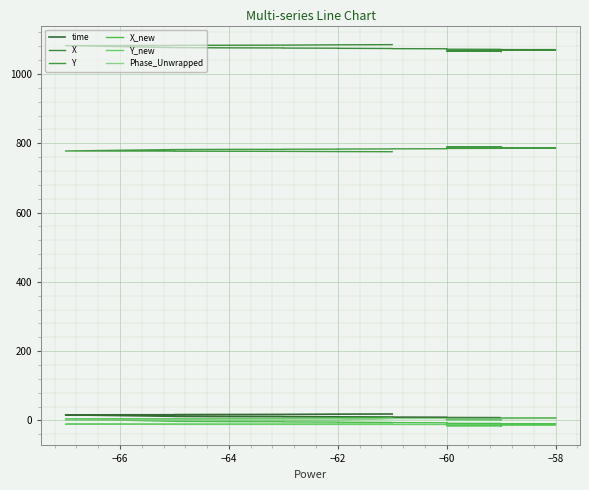

Reading right to left, extract all data points from this chart.

time: 18.5	18.1	17.4	17.1	16.8	16.4	16.0	11.8	11.3	11.1	10.8	10.5	10.2	9.8	9.7	9.4	9.1	8.8	8.4	8.2	8.0	7.6	7.3	7.1	6.8	6.6	6.3	6.1	5.7	5.5	5.1	5.0	4.6	4.4	4.0	3.5	3.2	2.9	2.7	2.3
X: 1084.7	1084.1	1083.3	1082.9	1082.7	1082.3	1081.8	1076.1	1075.4	1075.2	1074.8	1074.4	1074.1	1073.5	1073.4	1073.1	1072.7	1072.2	1071.7	1071.5	1071.1	1070.7	1070.4	1070.2	1069.8	1069.5	1069.1	1069.0	1068.6	1068.4	1067.9	1067.7	1067.2	1066.9	1066.5	1066.0	1065.6	1065.3	1065.0	1064.3
Y: 775.6	776.0	776.6	776.9	777.1	777.4	777.7	781.8	782.3	782.5	782.8	783.1	783.3	783.7	783.8	783.9	784.2	784.5	784.9	785.1	785.3	785.6	785.8	785.9	786.2	786.5	786.7	786.8	787.1	787.2	787.6	787.7	788.0	788.2	788.5	788.9	789.2	789.4	789.6	790.0
X_new: 7.8	7.2	6.1	5.7	5.4	4.9	4.3	-2.7	-3.6	-3.9	-4.3	-4.8	-5.2	-5.9	-6.1	-6.4	-6.8	-7.4	-8.1	-8.3	-8.8	-9.3	-9.6	-9.9	-10.4	-10.8	-11.2	-11.4	-11.8	-12.1	-12.7	-13.0	-13.5	-13.9	-14.4	-15.1	-15.5	-15.9	-16.2	-17.1
Y_new: -10.8	-10.9	-10.9	-10.9	-10.9	-10.9	-11.0	-11.4	-11.5	-11.5	-11.5	-11.6	-11.6	-11.7	-11.7	-11.7	-11.8	-11.8	-11.9	-11.9	-11.9	-11.9	-12.0	-12.0	-12.0	-12.1	-12.1	-12.1	-12.2	-12.2	-12.2	-12.3	-12.3	-12.3	-12.4	-12.4	-12.4	-12.5	-12.5	-12.6
Phase_Unwrapped: 6.2	0.1	0.3	0.4	0.6	1.0	1.1	4.4	4.8	4.7	4.9	4.9	5.1	5.2	5.2	5.3	5.4	5.5	5.6	5.6	5.6	5.9	6.0	6.0	6.0	6.1	6.2	6.2	6.2	0.0	0.3	0.3	0.4	0.5	0.6	0.8	0.9	0.9	1.0	1.2